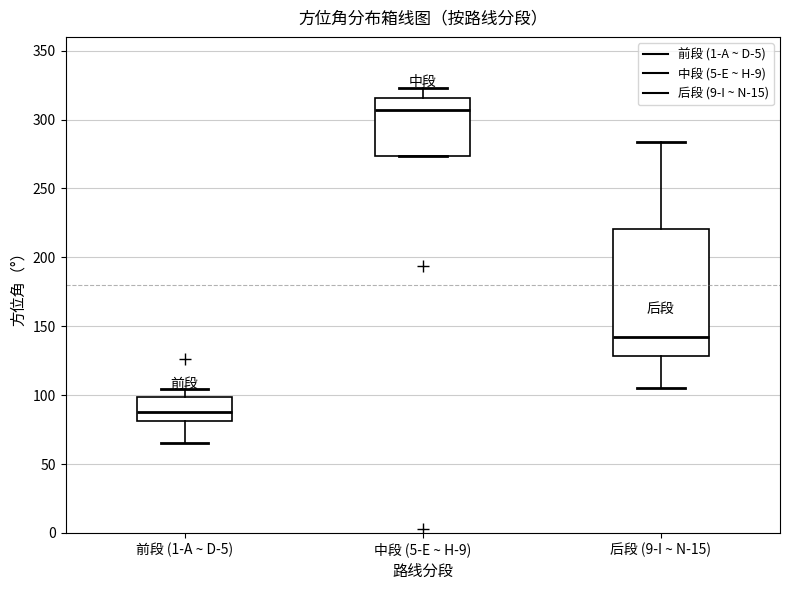

Which box is the tallest, from its lower edge to its upper edge?

后段 (9-I ~ N-15)